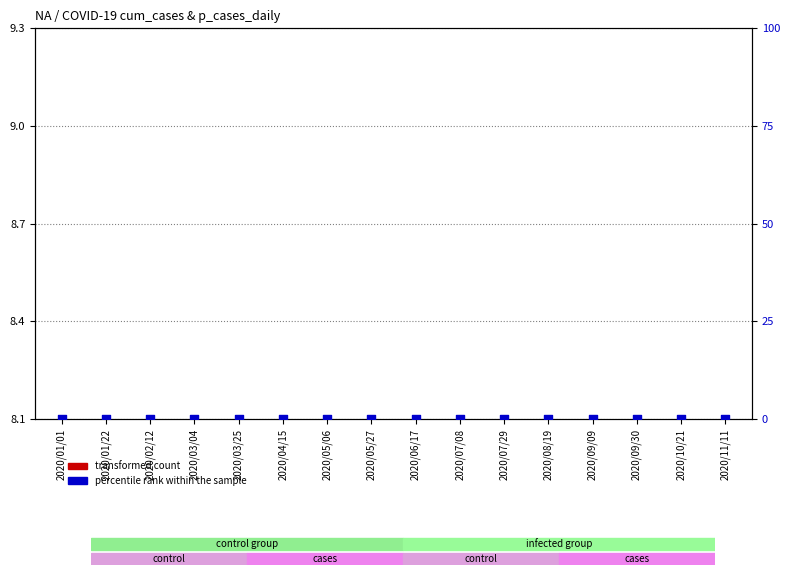

At which category is the sum across all series the highest?

2020/01/01